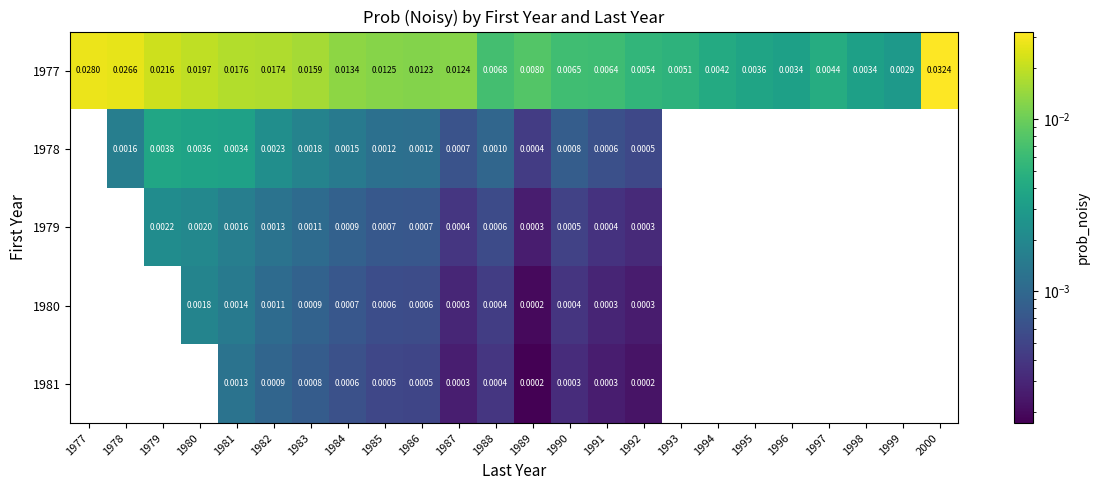

Which label corresponds to the largest value in the chart?

2000